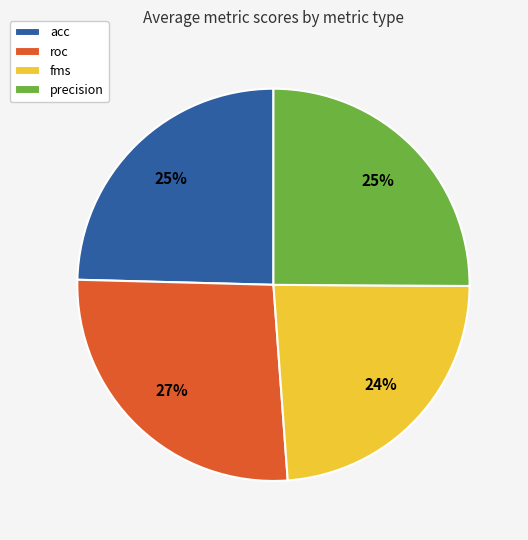

Does acc account for over 50% of the chart?

No